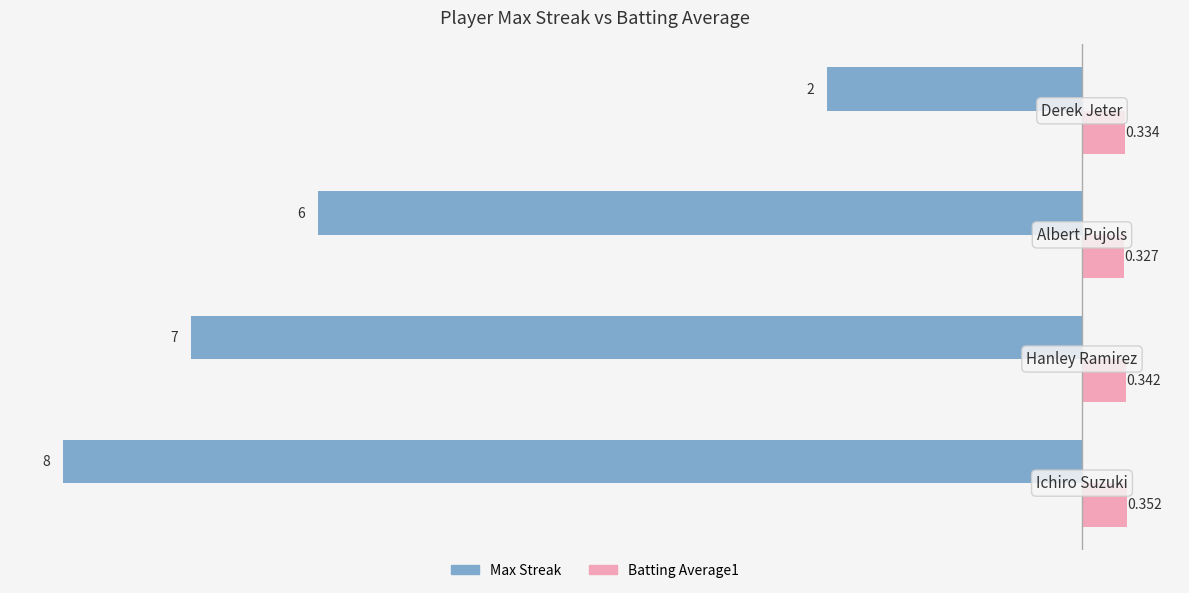

Which series has the largest total across all categories?

Batting Average1